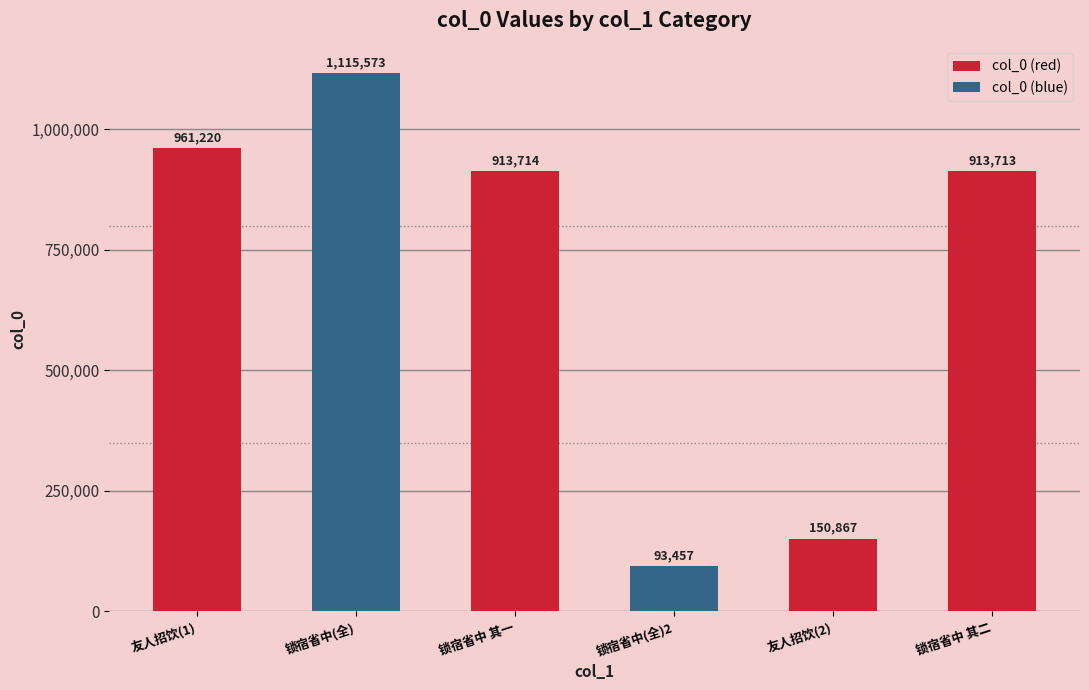

At which label is the value closest to 604515?

锁宿省中 其二